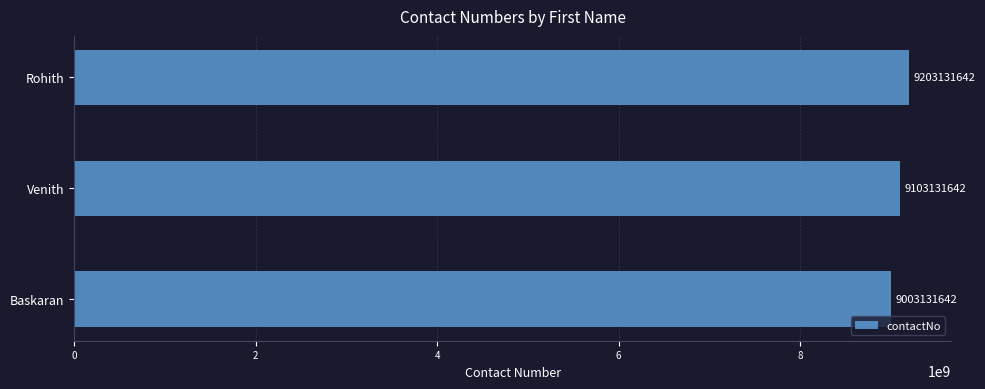

Approximately how many times larger is the value at Venith compared to Baskaran?

1.0